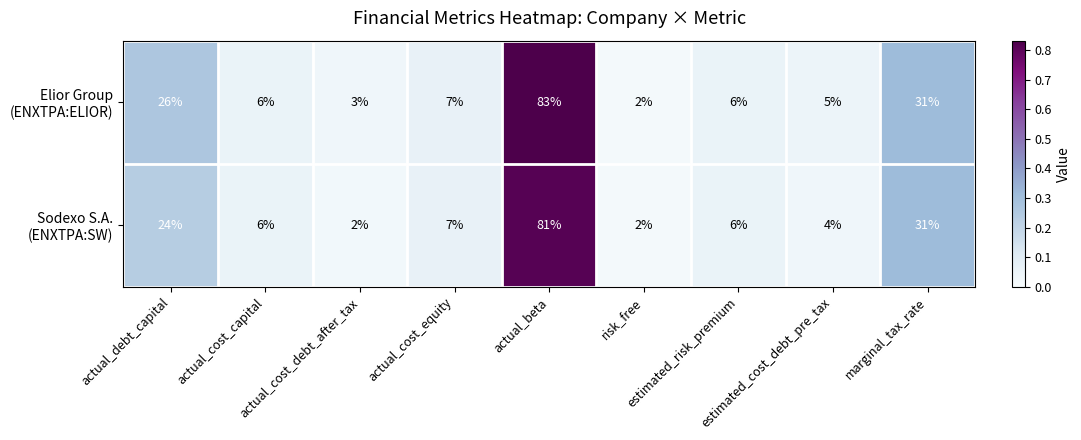

What is the maximum value shown in the chart?

83